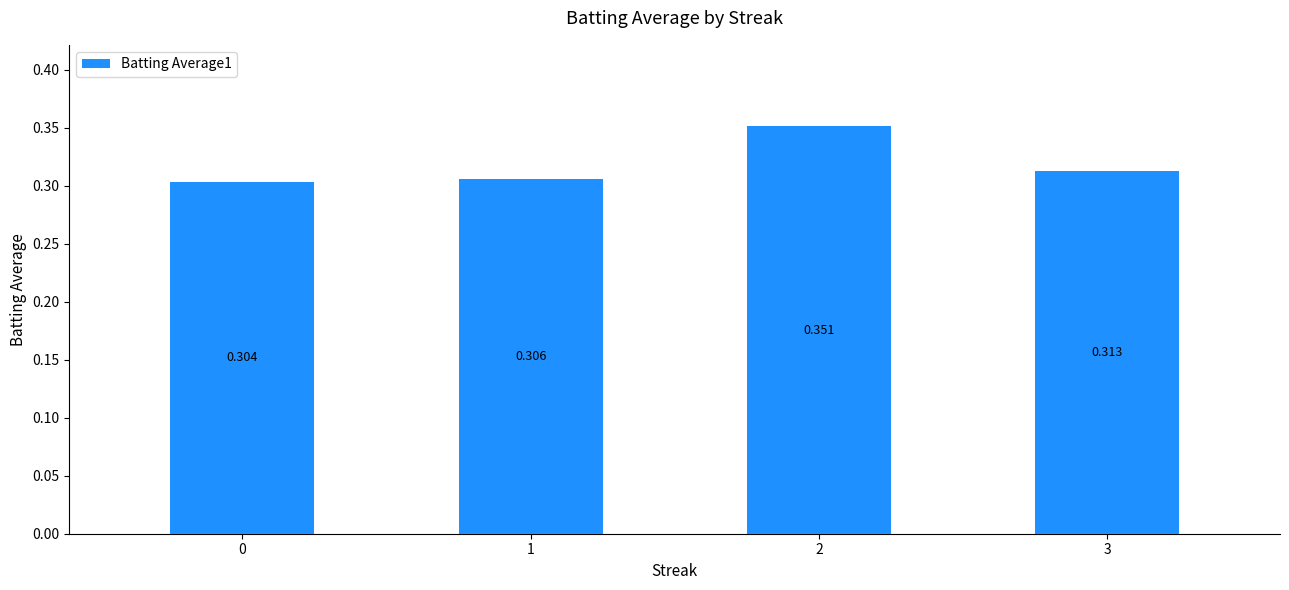

Which has a higher value, 2 or 3?

2